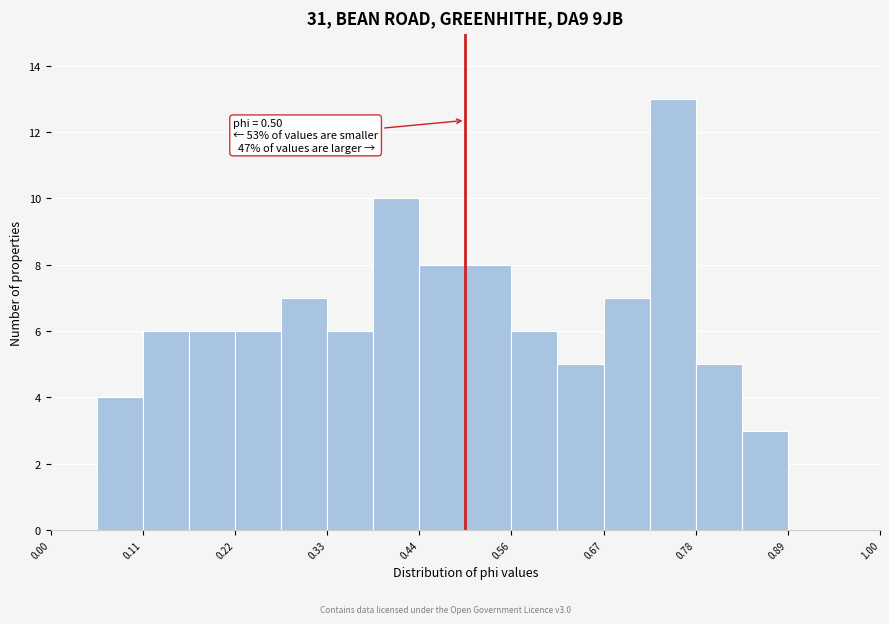

Around what value on the x-axis is the tallest bar? Give the approximate position of its centre, as read against the axis.

0.76